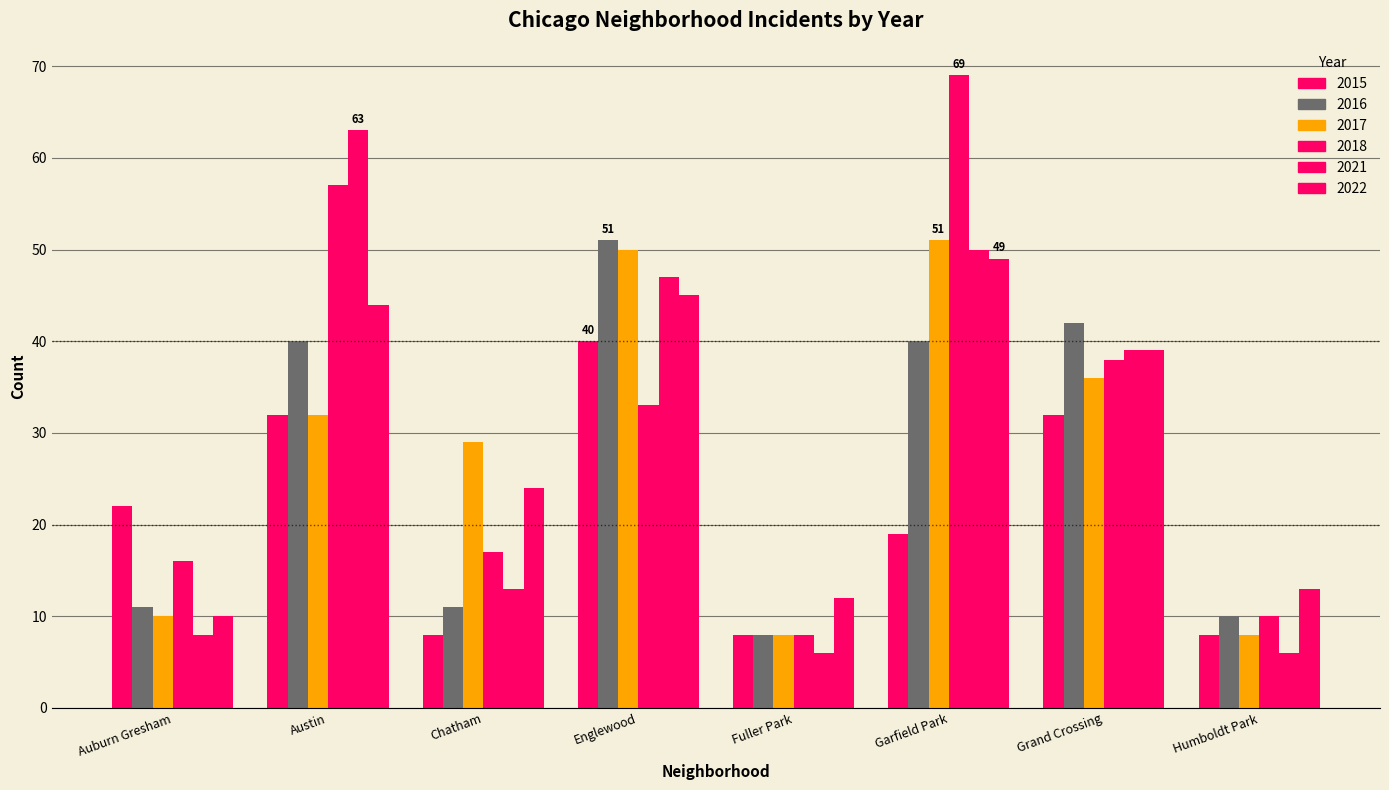

The 2022 series shows 39 at Grand Crossing. True or false?

True